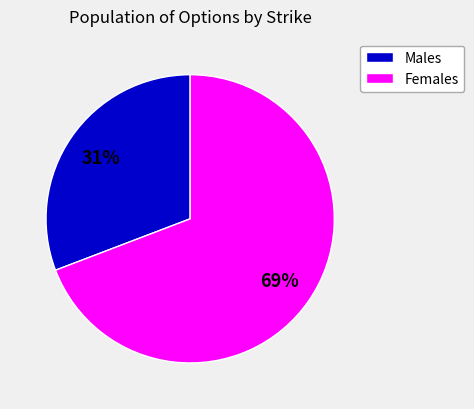

Is there any slice that represents more than half of the pie?

Yes